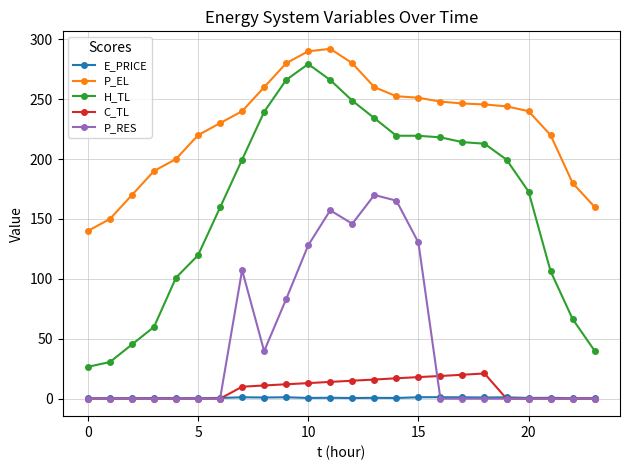

What is the greatest value displayed?

292.0